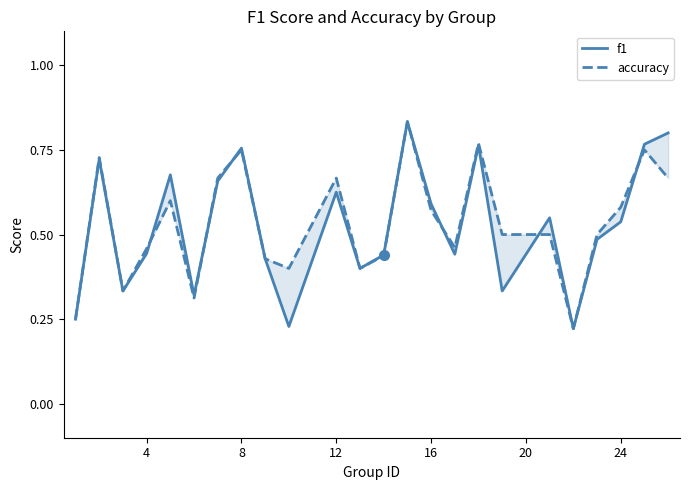

Which series ends up on top after the final intersection of accuracy and f1?

f1